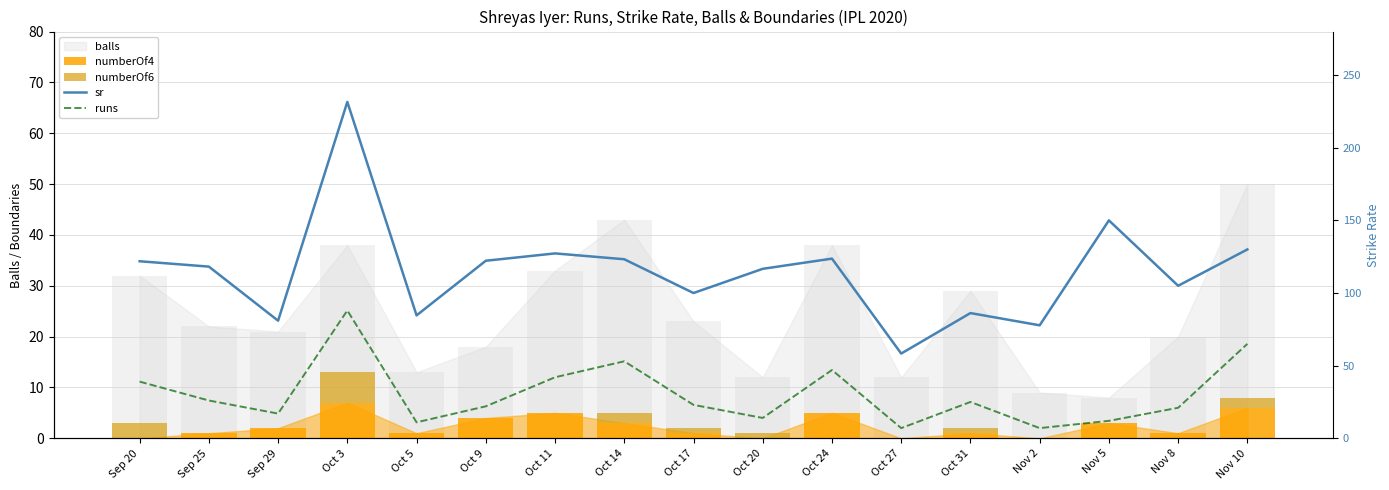

What is the value of the runs bar at the 6th from the left?

22.0